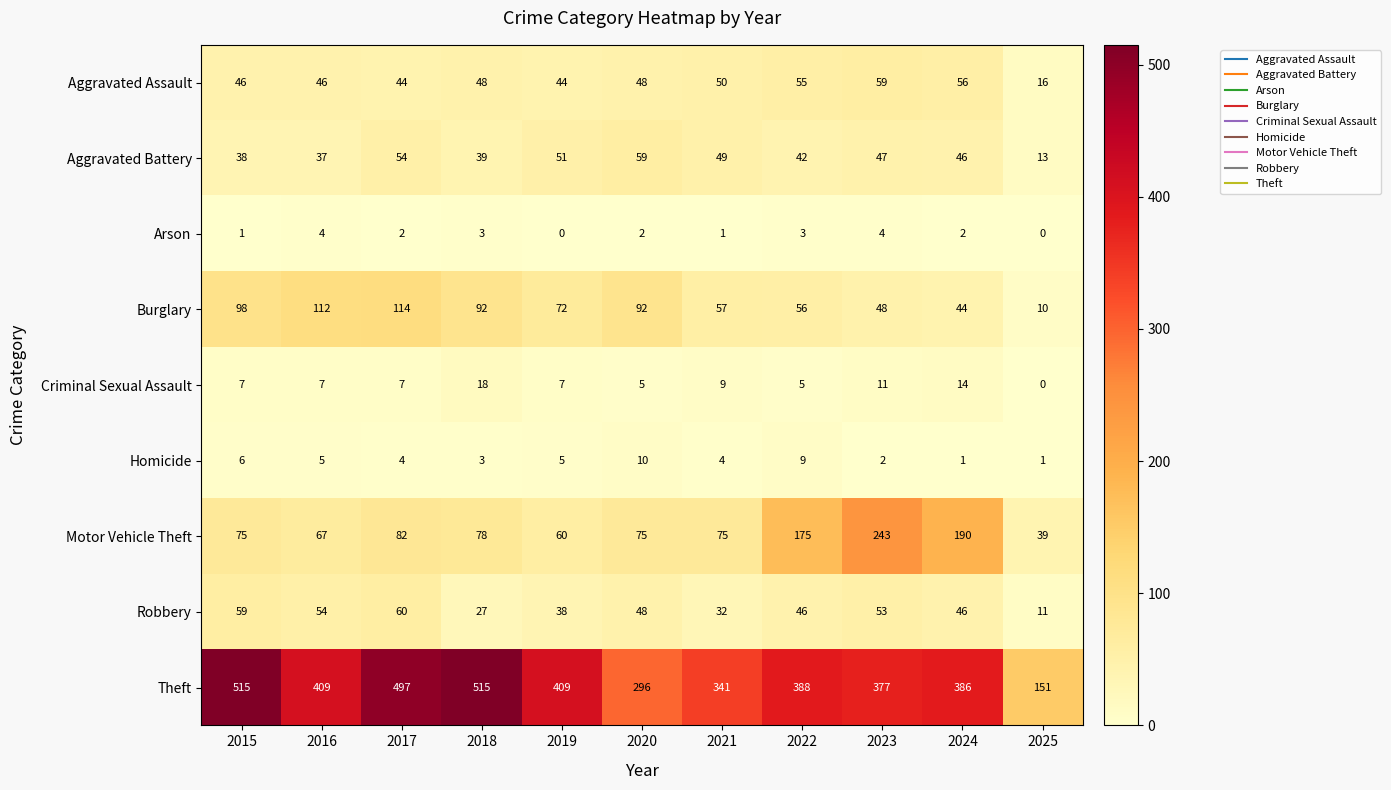

Which series changed the most between 2015 and 2018?

Robbery